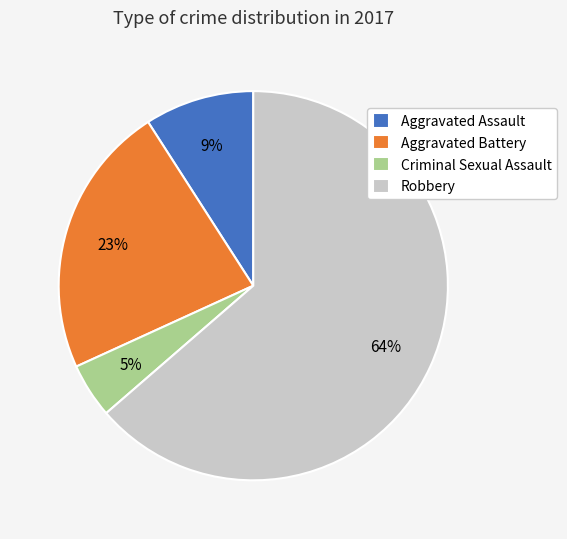

Is there a majority slice in this chart?

Yes